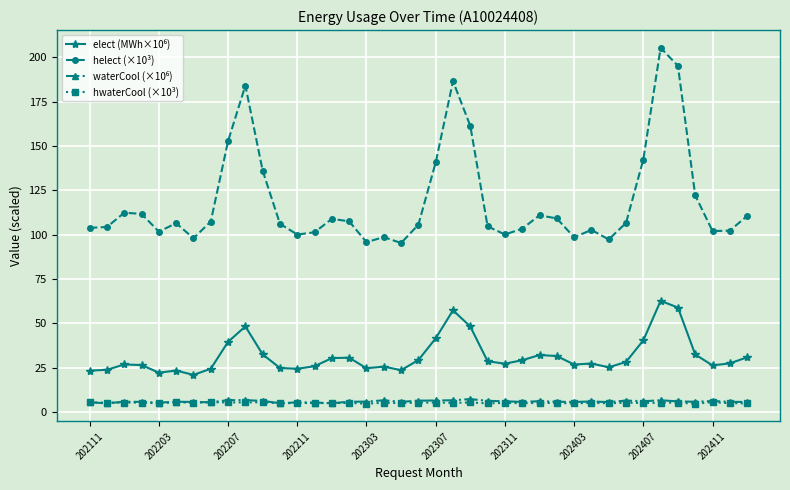

What is the greatest value displayed?

205.3